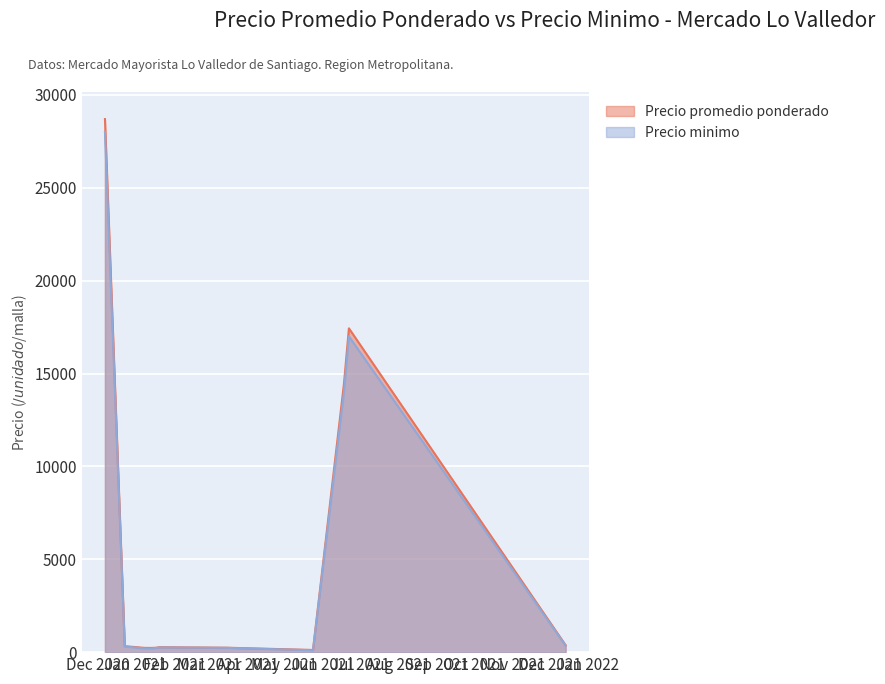

The value of Precio minimo at 2021-01-18 is 230. True or false?

True